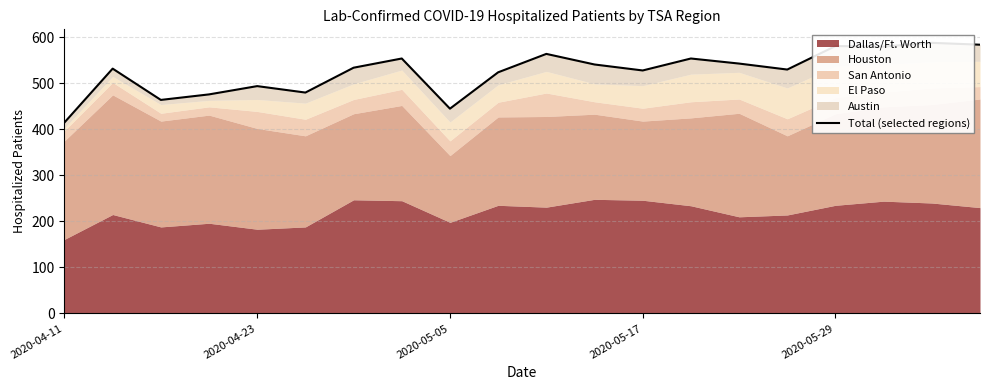

True or false: the data shows 528 at 2020-05-17.

True